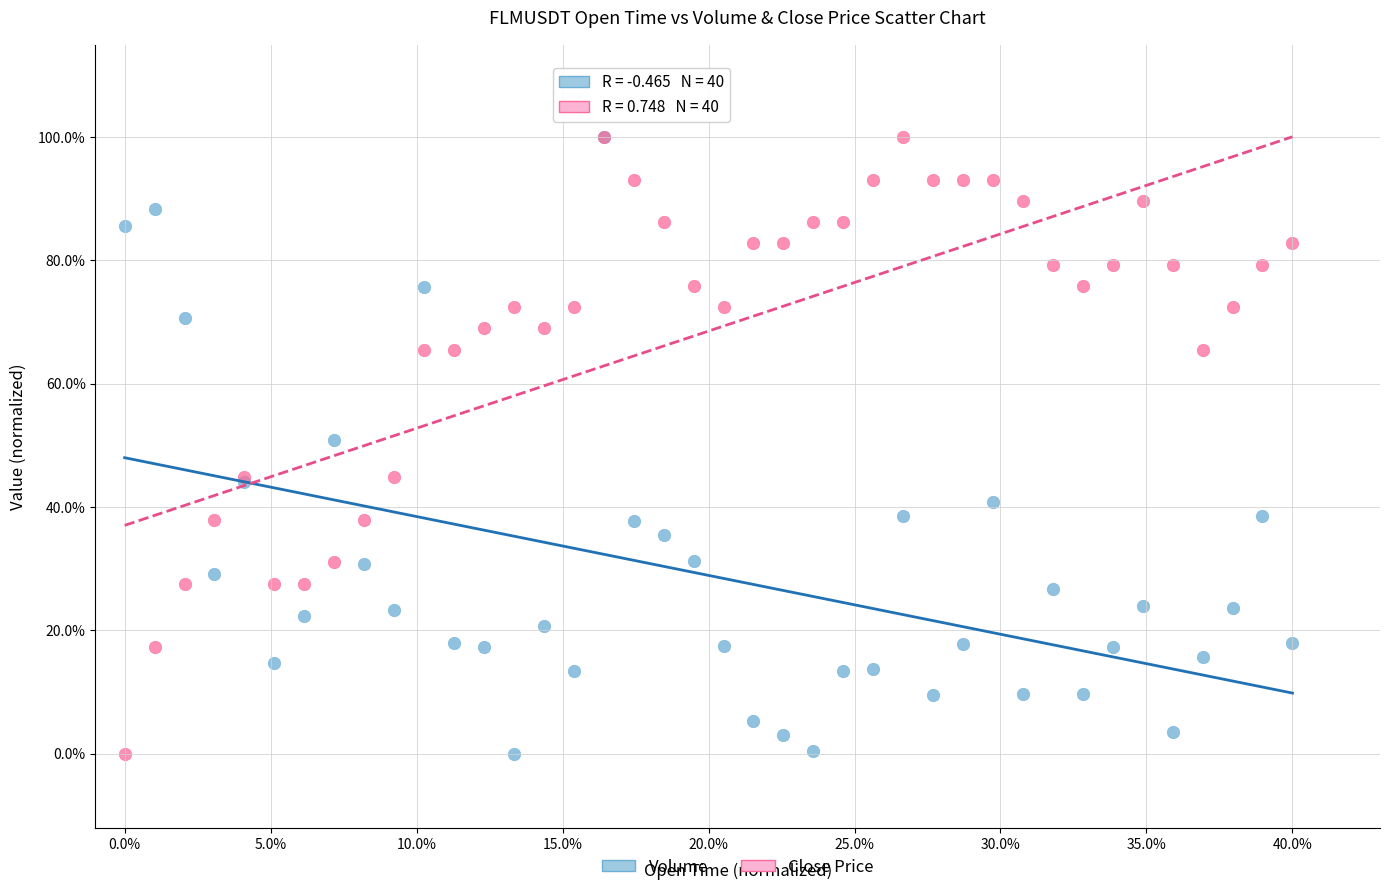

What are all the series names shown in the legend?

Volume, Close Price